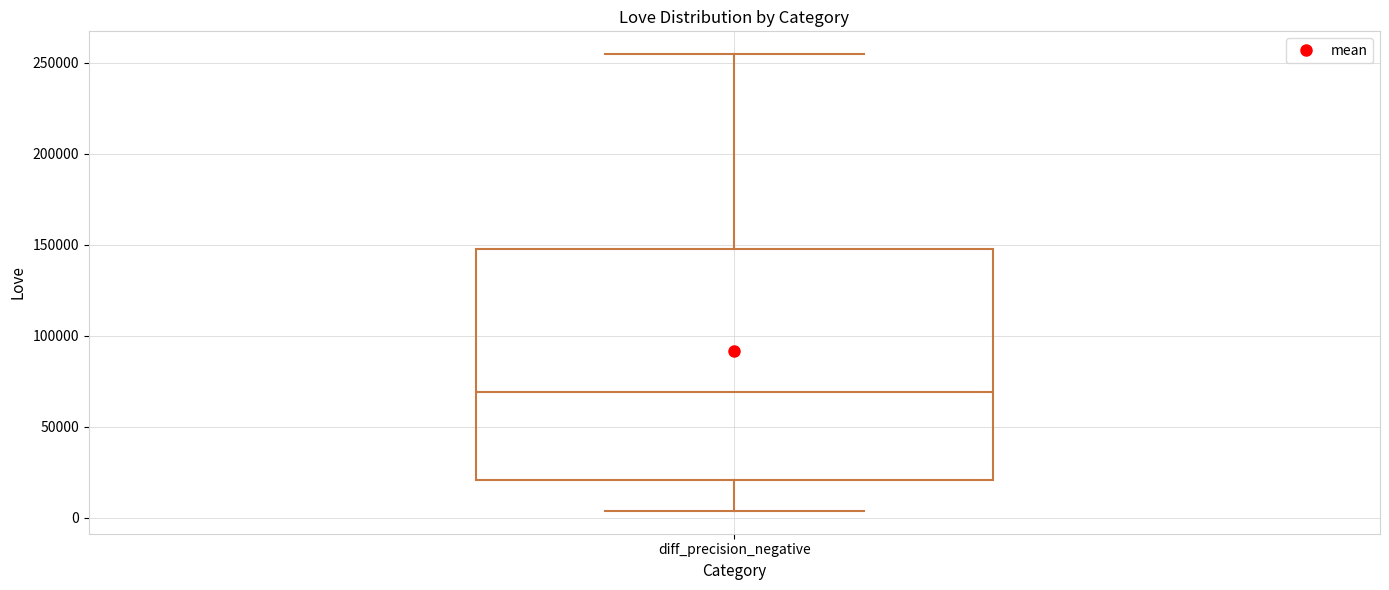

Transcribe this box plot: give where the median line is, the range the box spans, and where the two whiskers end, as read against the y-axis. The values are not printed on the chart, so give them approximately, as read against the axis.

median 70000, box 20000 to 150000, whiskers 5000 to 255000